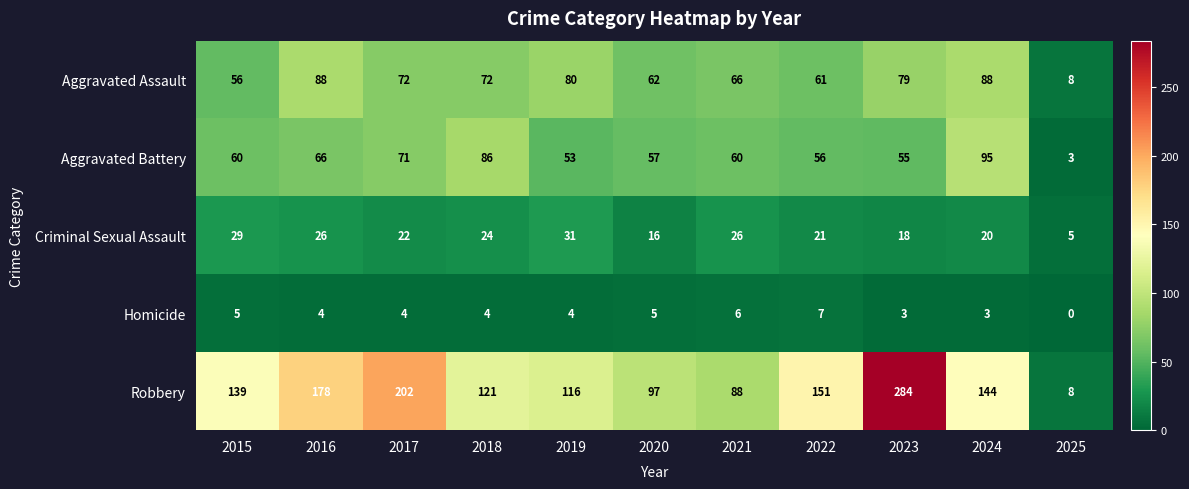

Is the value of Aggravated Assault at 2015 greater than the value of Robbery at 2022?

No